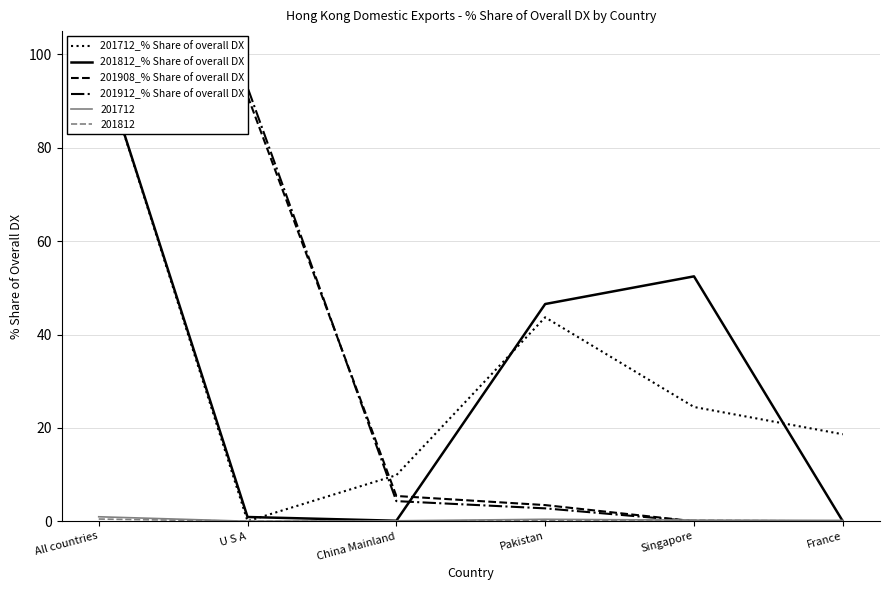

Which has a higher value, All countries or Singapore?

All countries